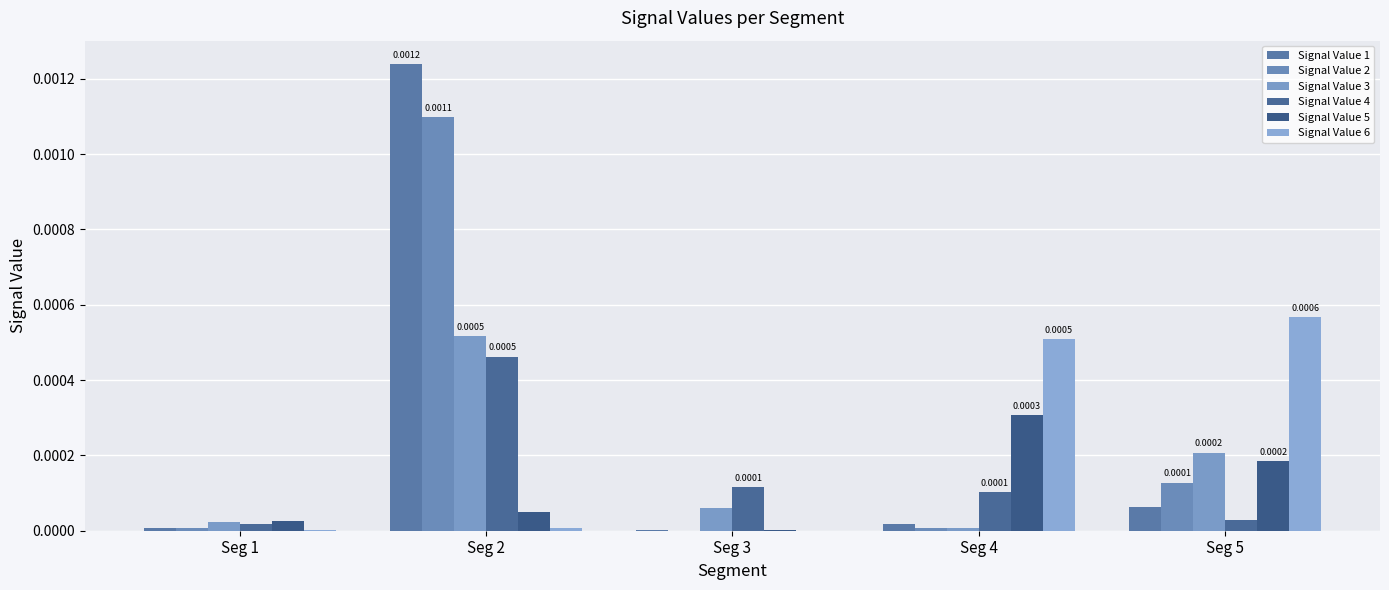

At Seg 5, list the series in order from smallest to largest.

Signal Value 4, Signal Value 1, Signal Value 2, Signal Value 5, Signal Value 3, Signal Value 6